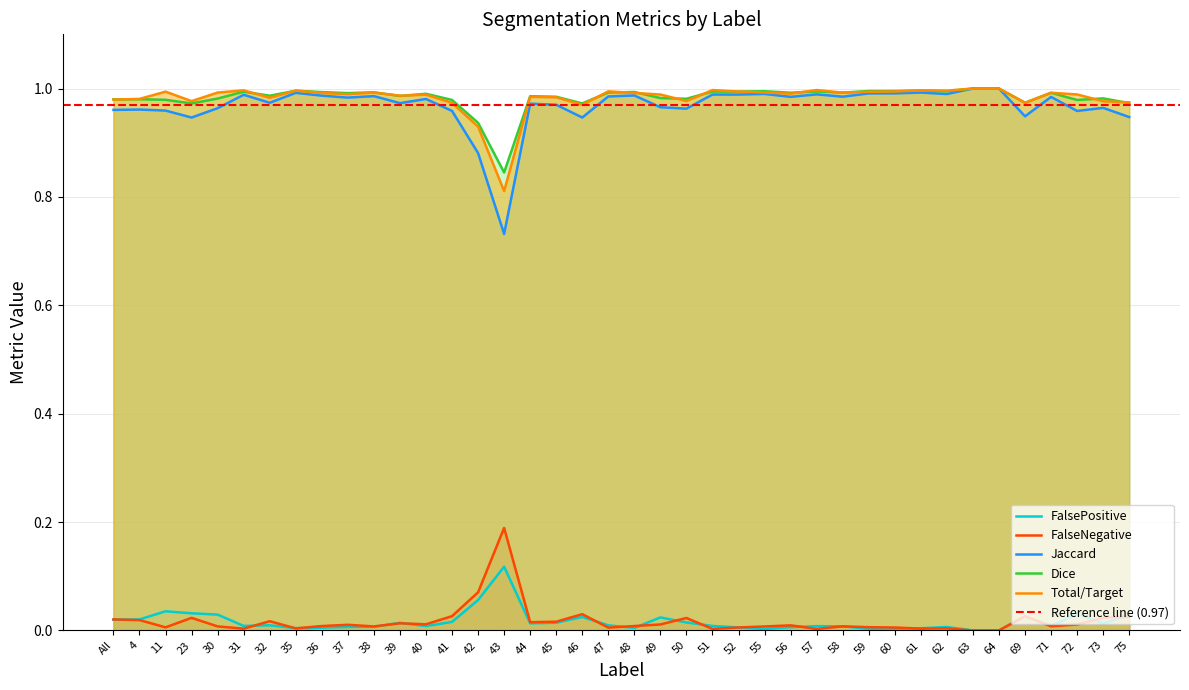

Does the chart display data point markers on the line(s)?

No